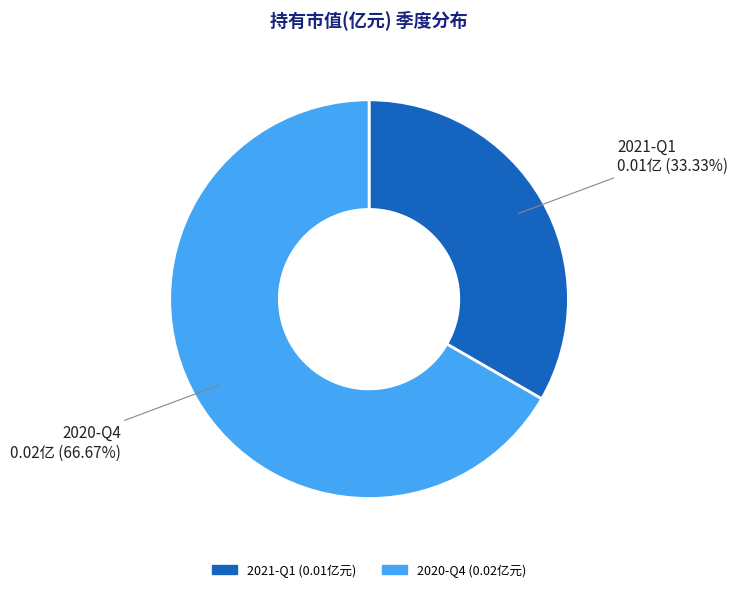

To the nearest percent, what is the difference between the 2021-Q1 and 2020-Q4 slice percentages?

33%